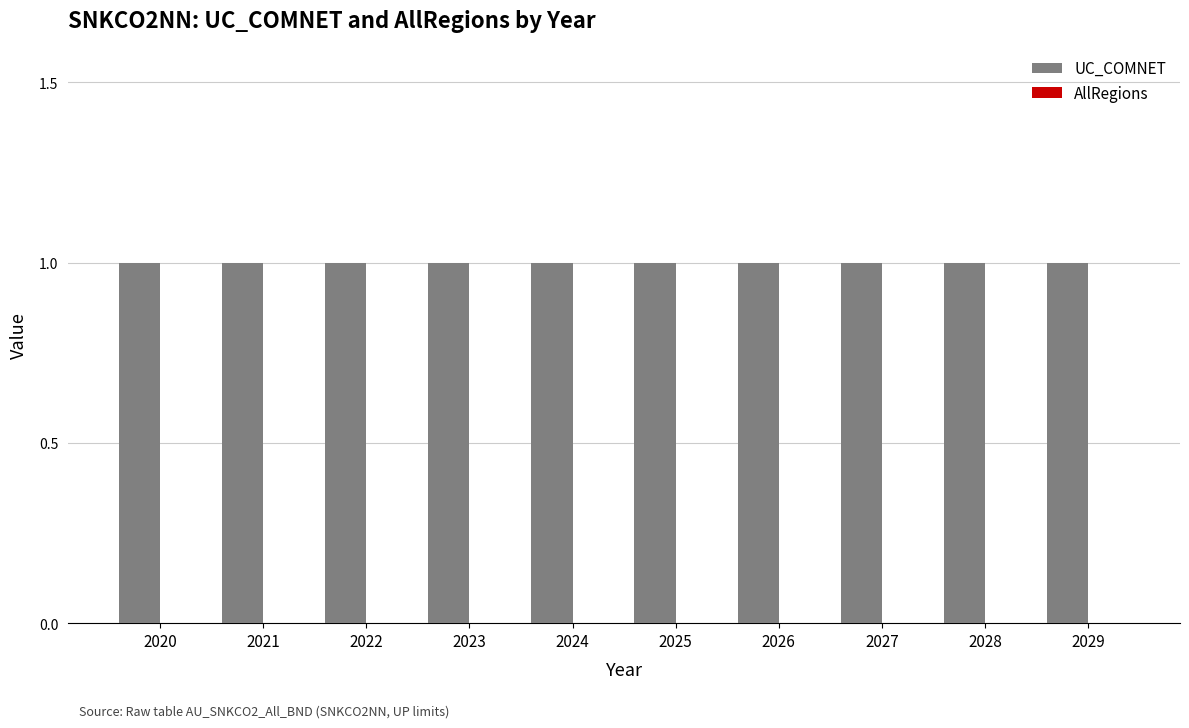

Count the number of categories in the chart.

10